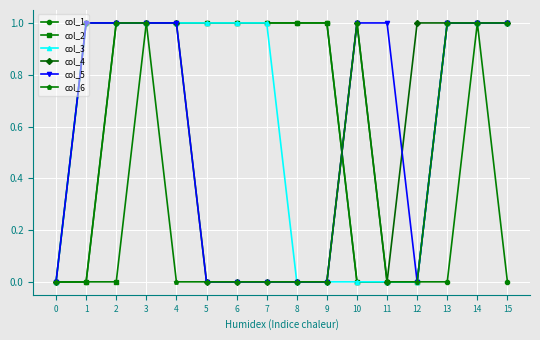

What is the difference between the col_3 values at 0 and 3?

1